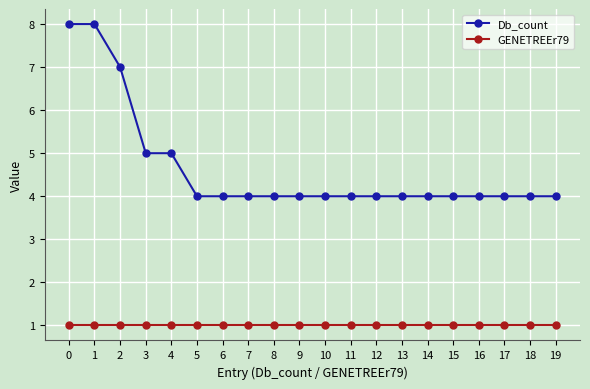

What is the average value of the Db_count series?

5